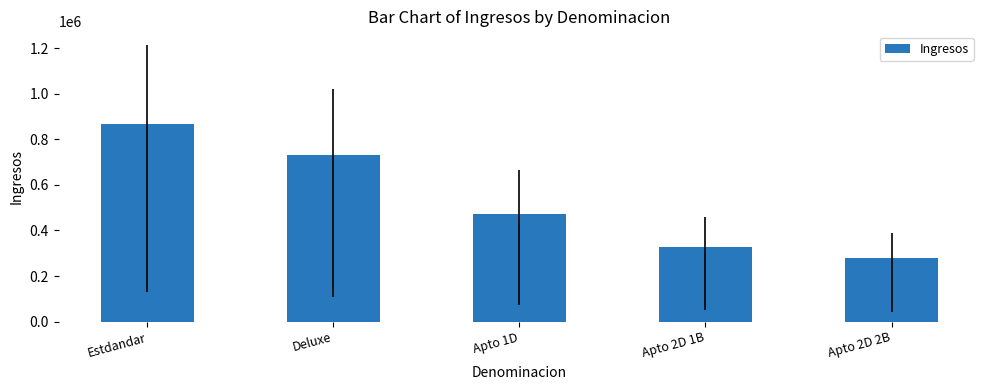

What is the value of the 1st bar from the left?

866875